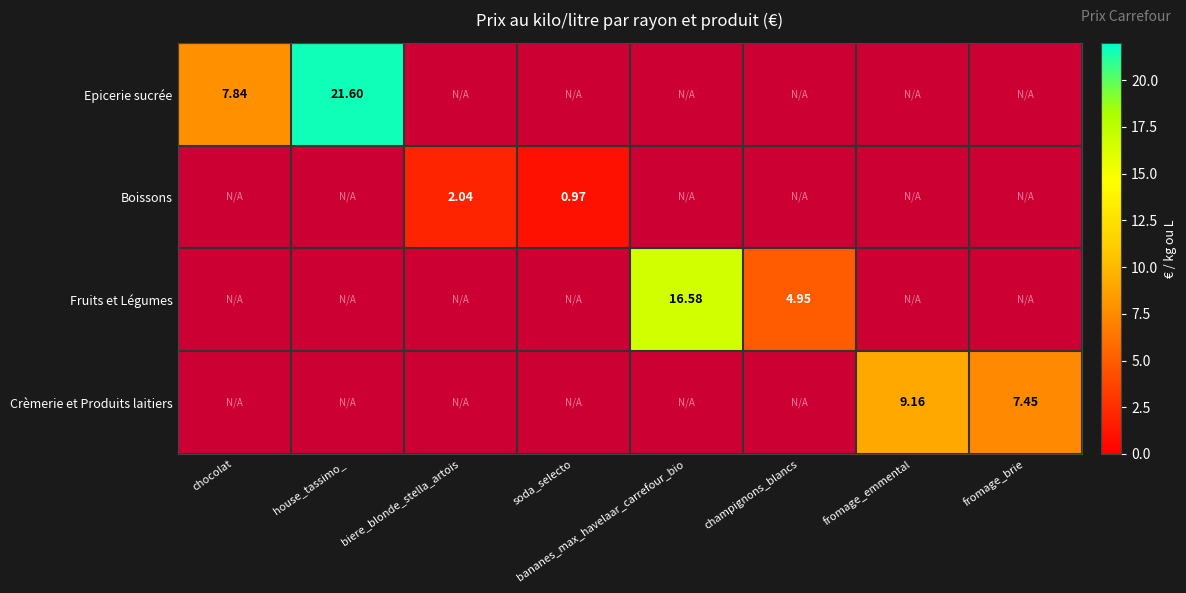

Is the value of Epicerie sucrée at house_tassimo_ greater than the value of Crèmerie et Produits laitiers at fromage_emmental?

Yes